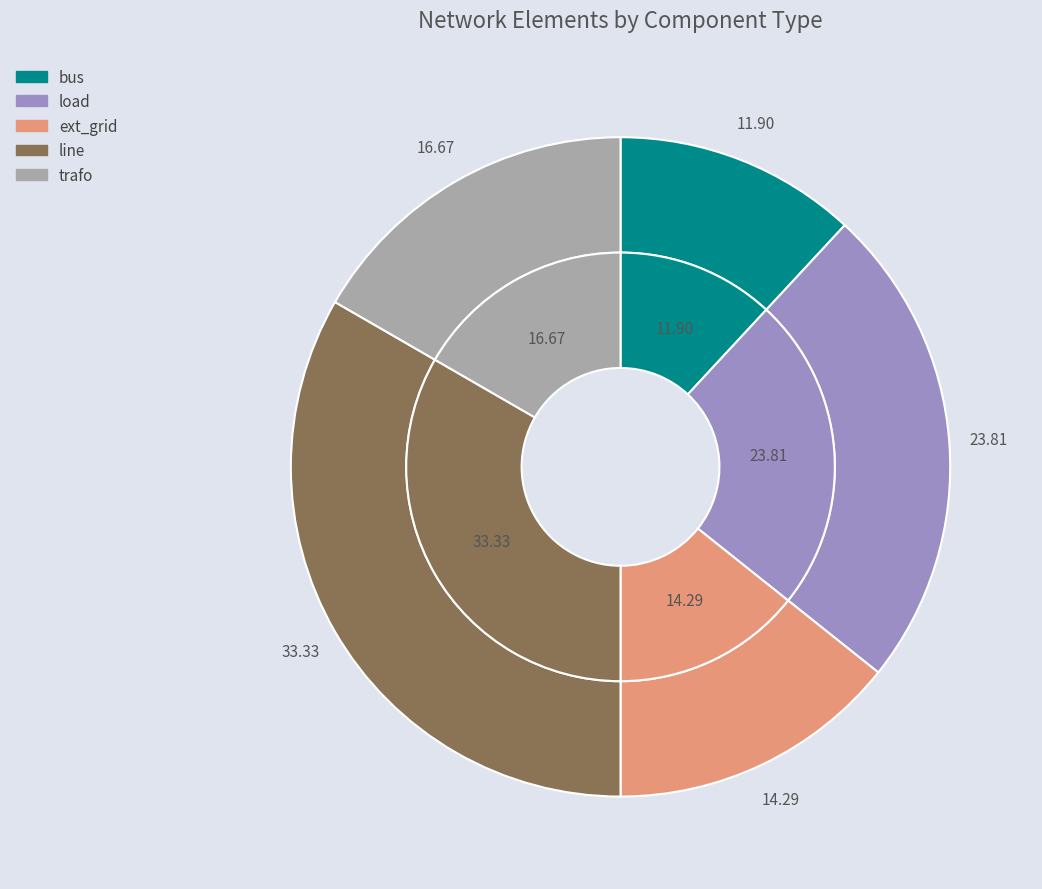

Which category has the smallest portion of the pie?

bus